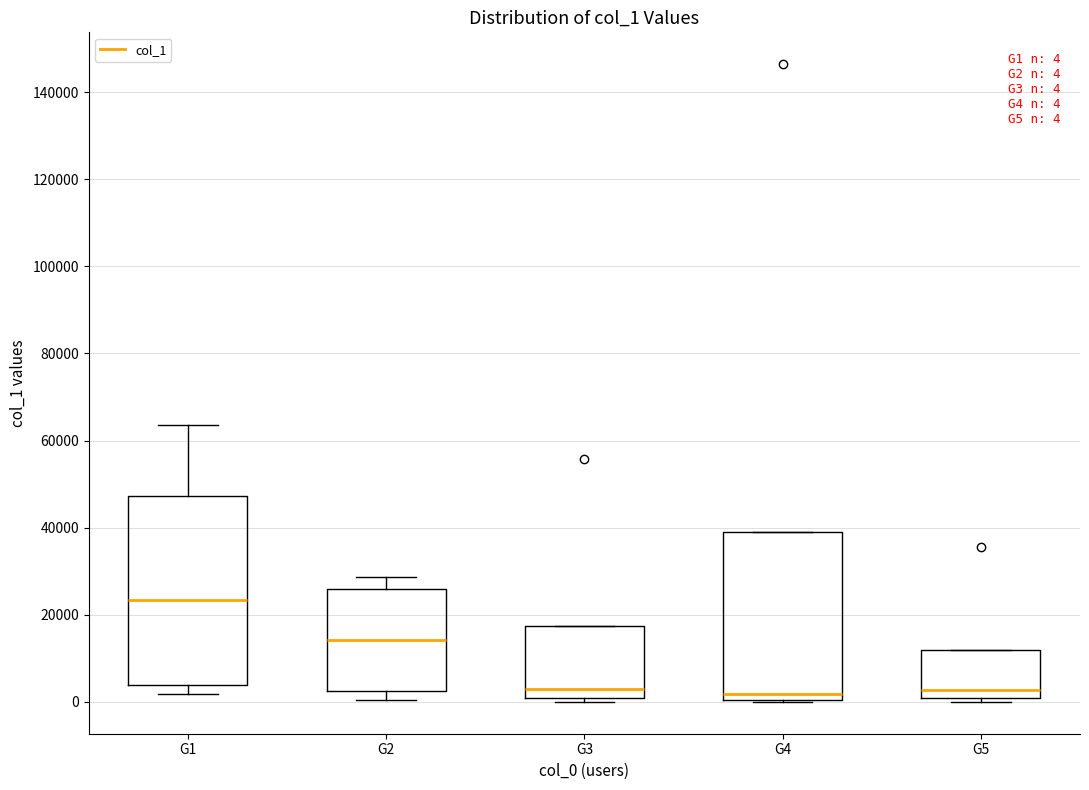

Which box is the tallest, from its lower edge to its upper edge?

G1